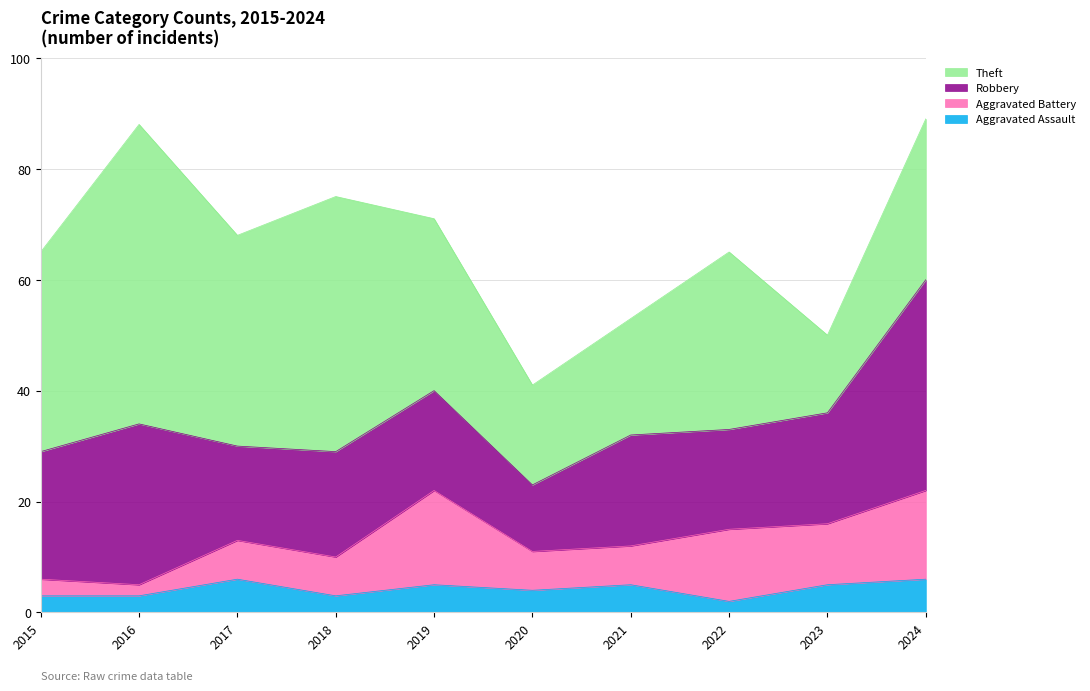

How many lines are shown in the chart?

4